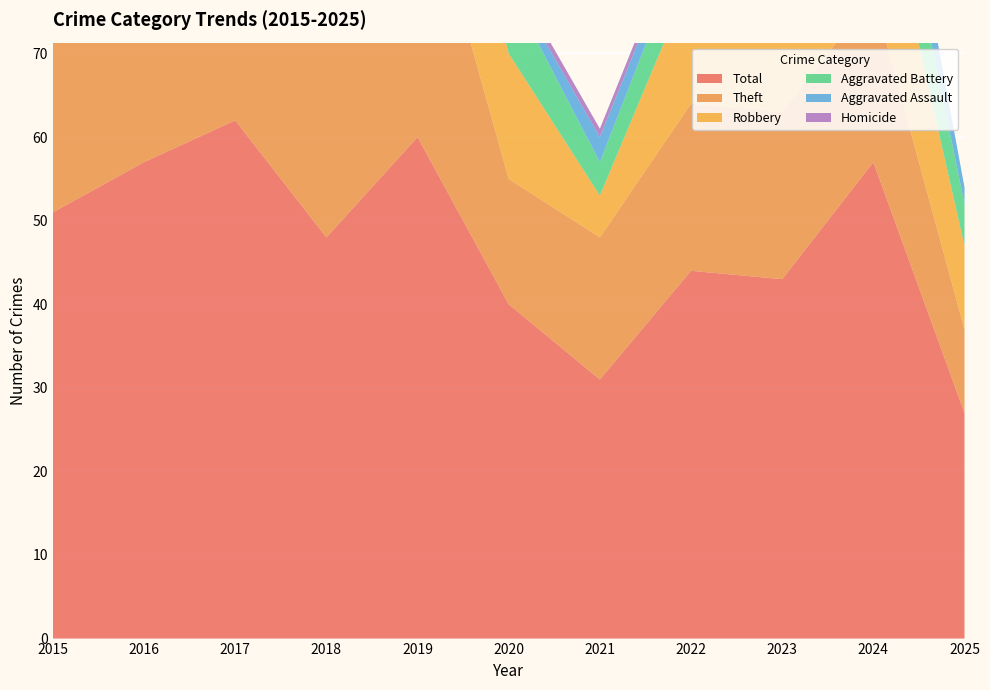

Reading left to right, extract all data points from this chart.

Total: 51	57	62	48	60	40	31	44	43	57	27
Theft: 43	46	32	30	34	15	17	20	20	20	10
Robbery: 5	9	17	13	19	15	5	15	12	18	10
Aggravated Battery: 2	1	7	3	4	8	4	6	4	10	5
Aggravated Assault: 0	1	5	1	3	1	3	2	5	8	2
Homicide: 0	0	0	0	0	1	1	1	0	0	0